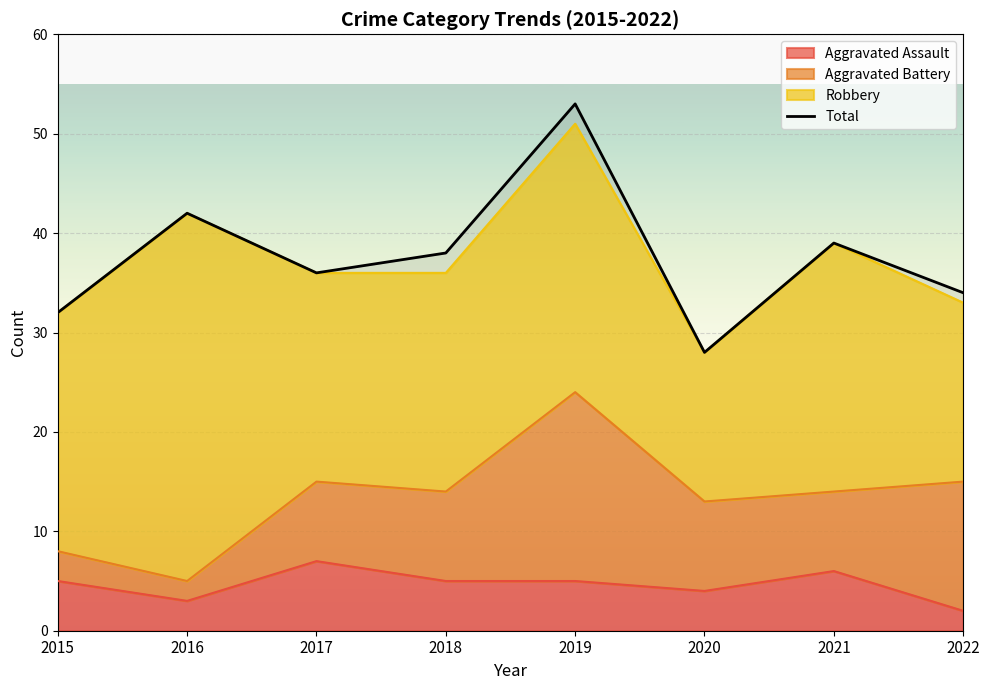

What is the greatest value displayed?

53